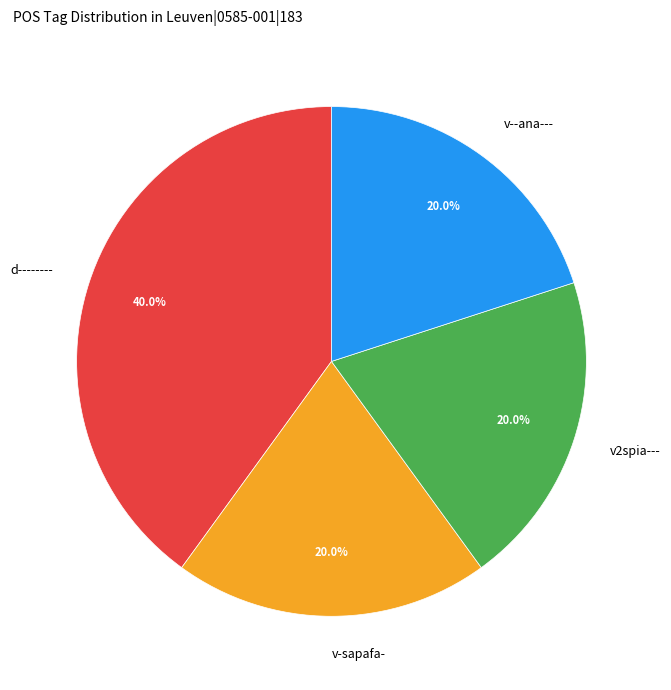

What percentage is the v--ana--- slice, to the nearest percent?

20%